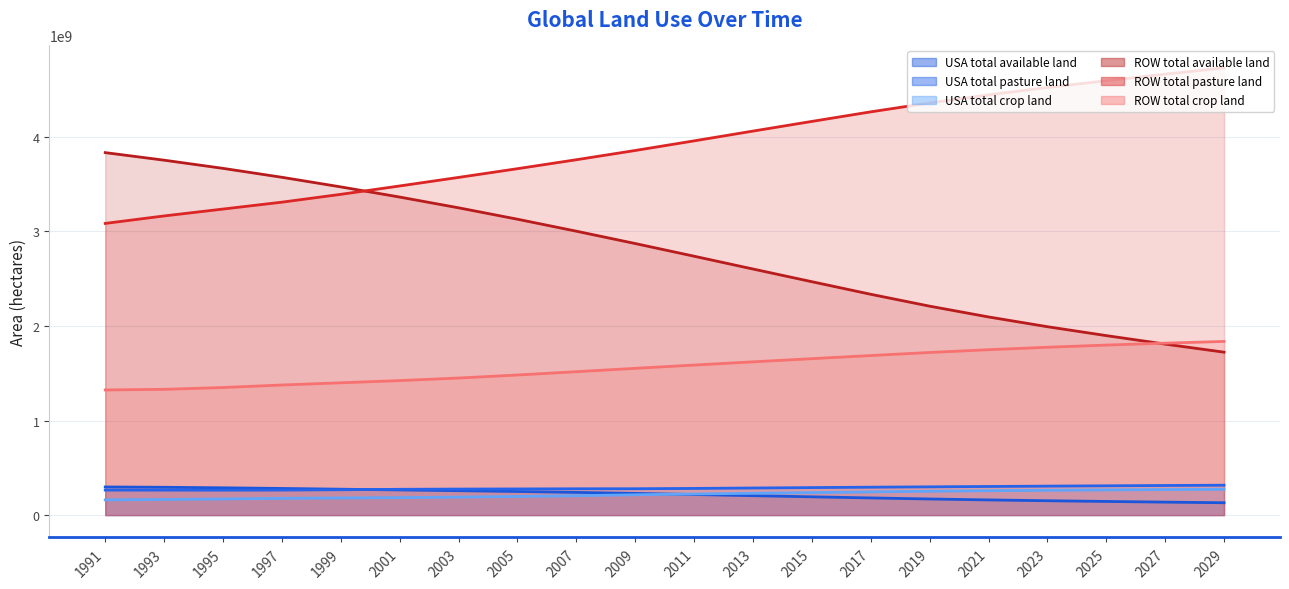

Count the number of data series in this chart.

6